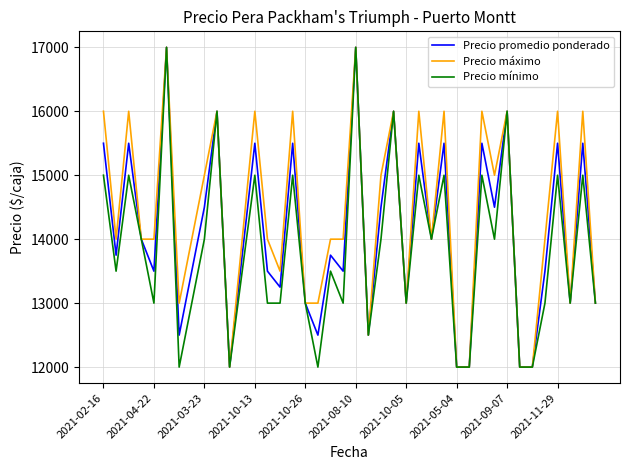

Count the number of data series in this chart.

3